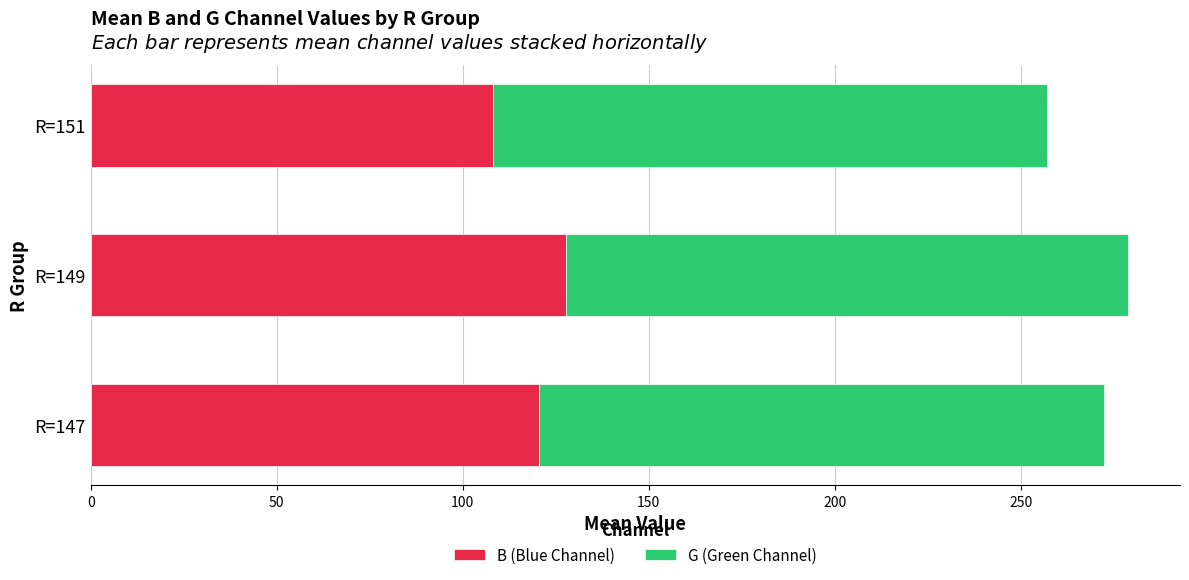

Is it true that B (Blue Channel) equals 127.7 at R=149?

True